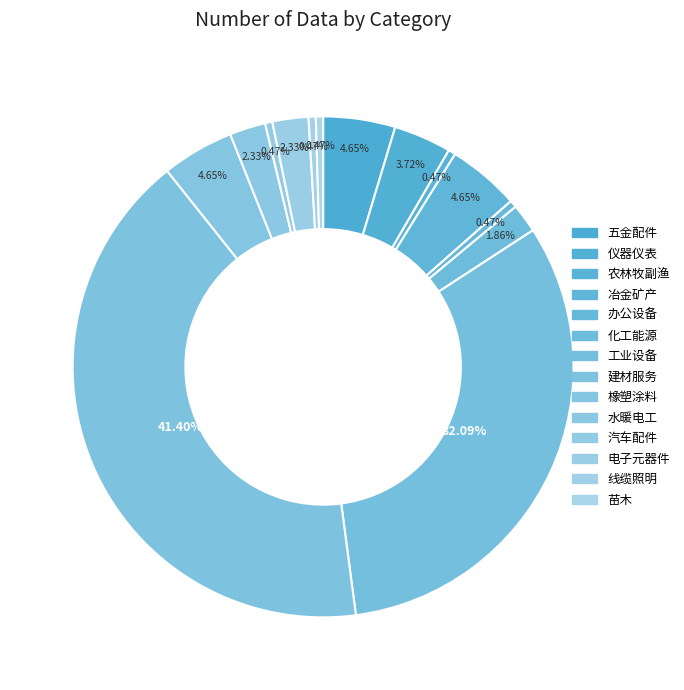

To the nearest percent, what percentage of the pie is 橡塑涂料?

5%